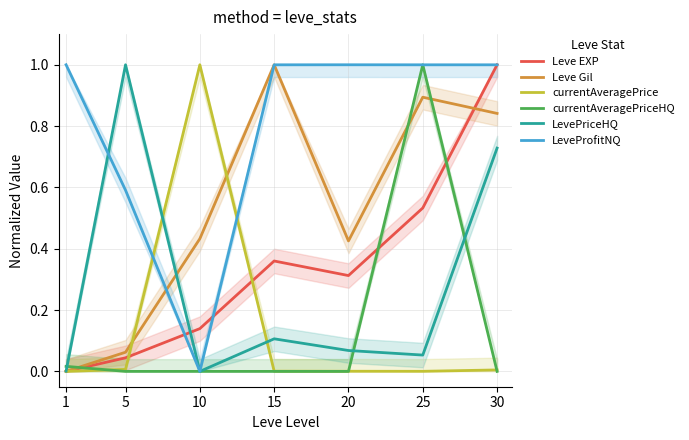

The currentAveragePriceHQ series shows -0.3 at 15. True or false?

False